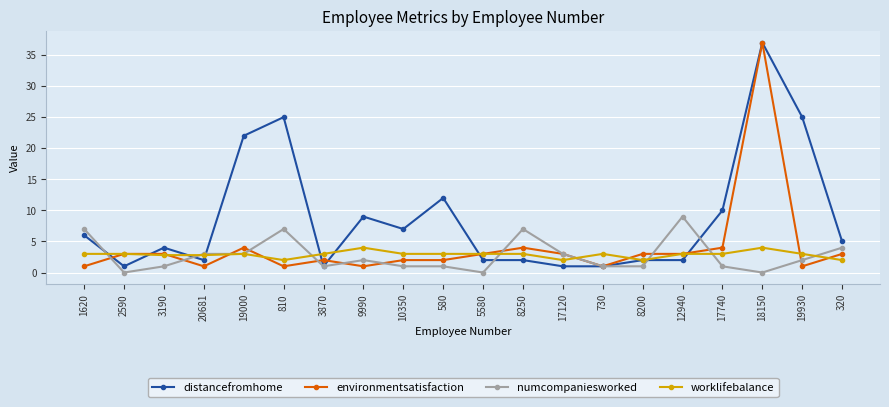

What position from the right is 10350?

12